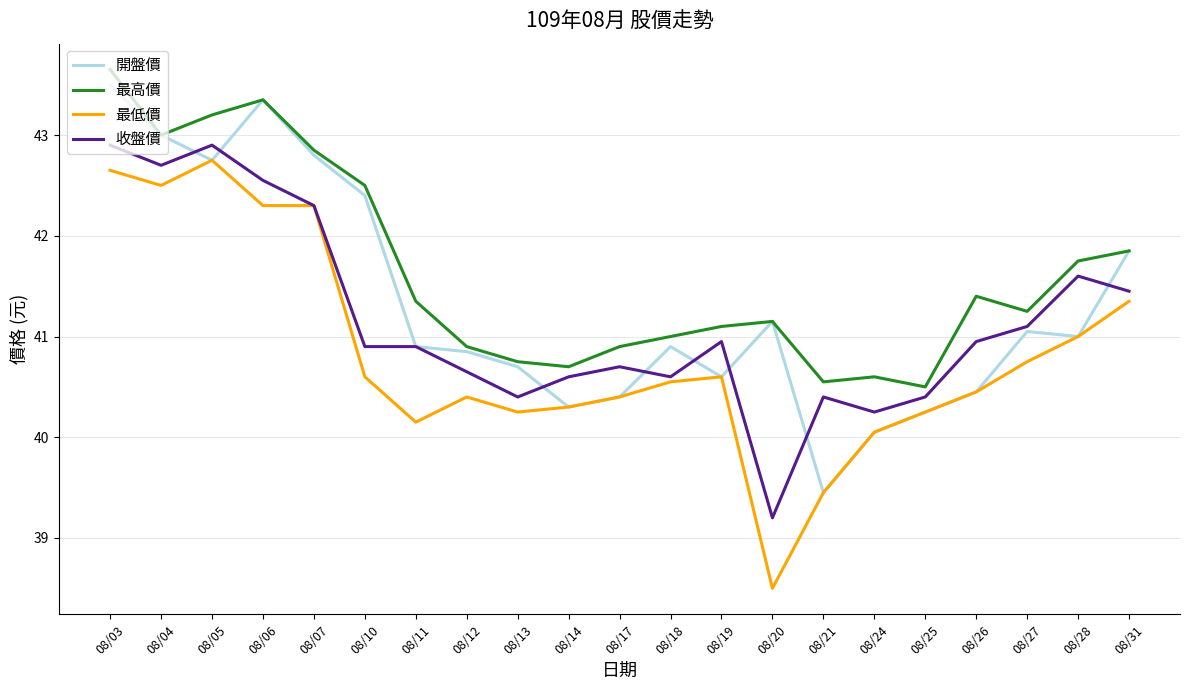

List the series in order of their overall mean, lowest first.

最低價, 收盤價, 開盤價, 最高價